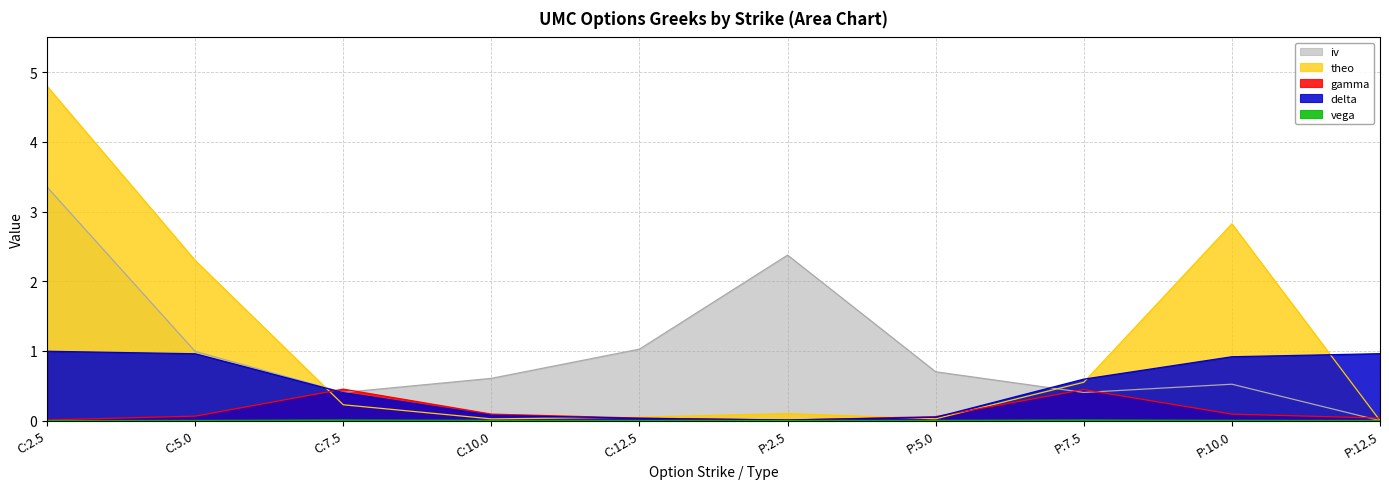

Reading left to right, transcribe all the data shown in this chart.

iv: 3.4	1.0	0.4	0.6	1.0	2.4	0.7	0.4	0.5	0.0
delta: 1.0	1.0	0.4	0.1	0.0	0.0	0.0	0.6	0.9	1.0
gamma: 0.0	0.1	0.5	0.1	0.0	0.0	0.1	0.4	0.1	0.0
vega: 0.0	0.0	0.0	0.0	0.0	0.0	0.0	0.0	0.0	0.0
theo: 4.8	2.3	0.2	0.0	0.0	0.1	0.0	0.6	2.8	0.0